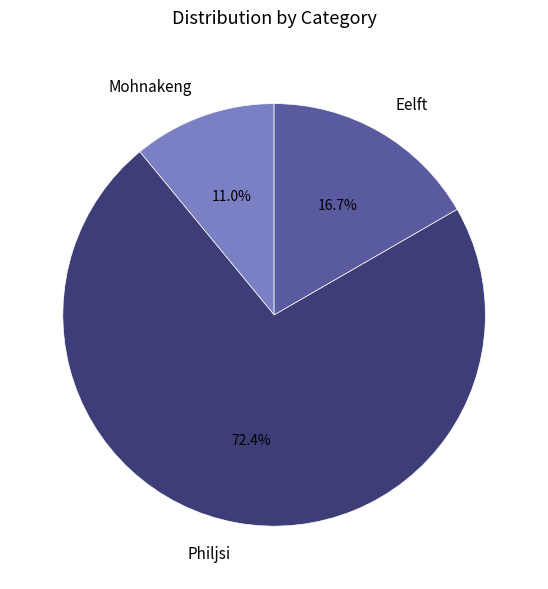

To the nearest percent, what is the average slice percentage?

33%